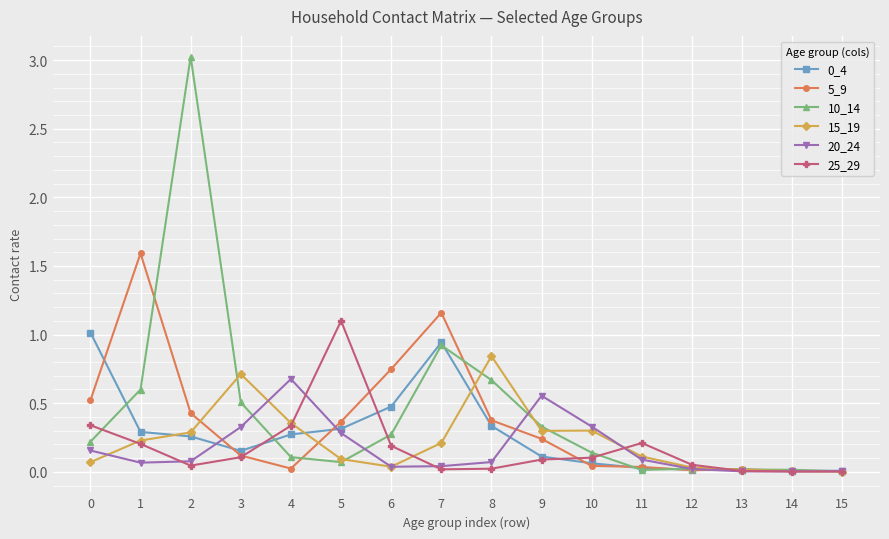

What is the maximum value for 10_14?

3.0